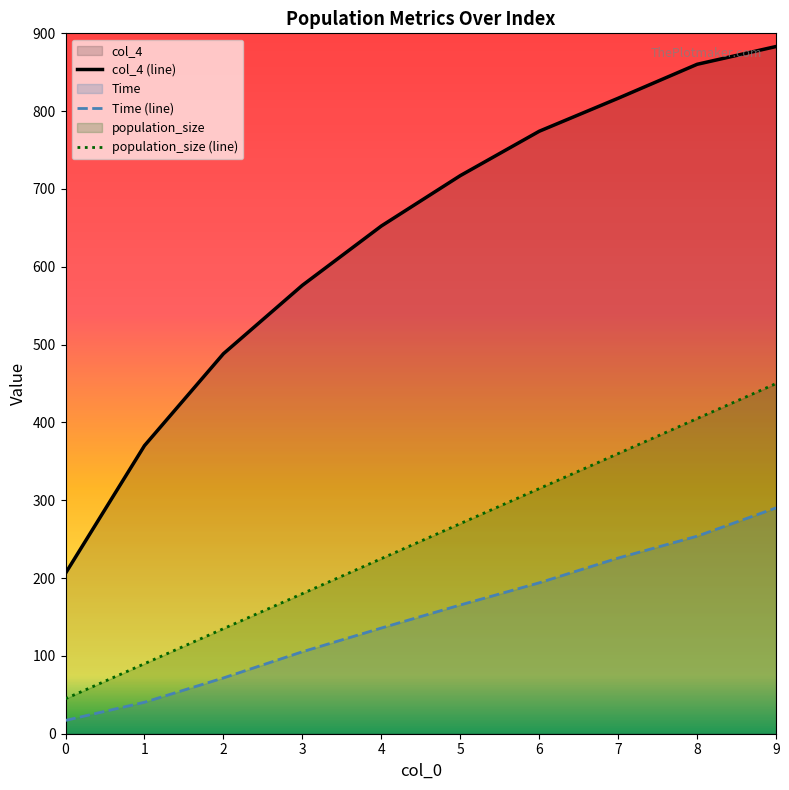

True or false: col_4 has a value of 652.4 at 4.

True